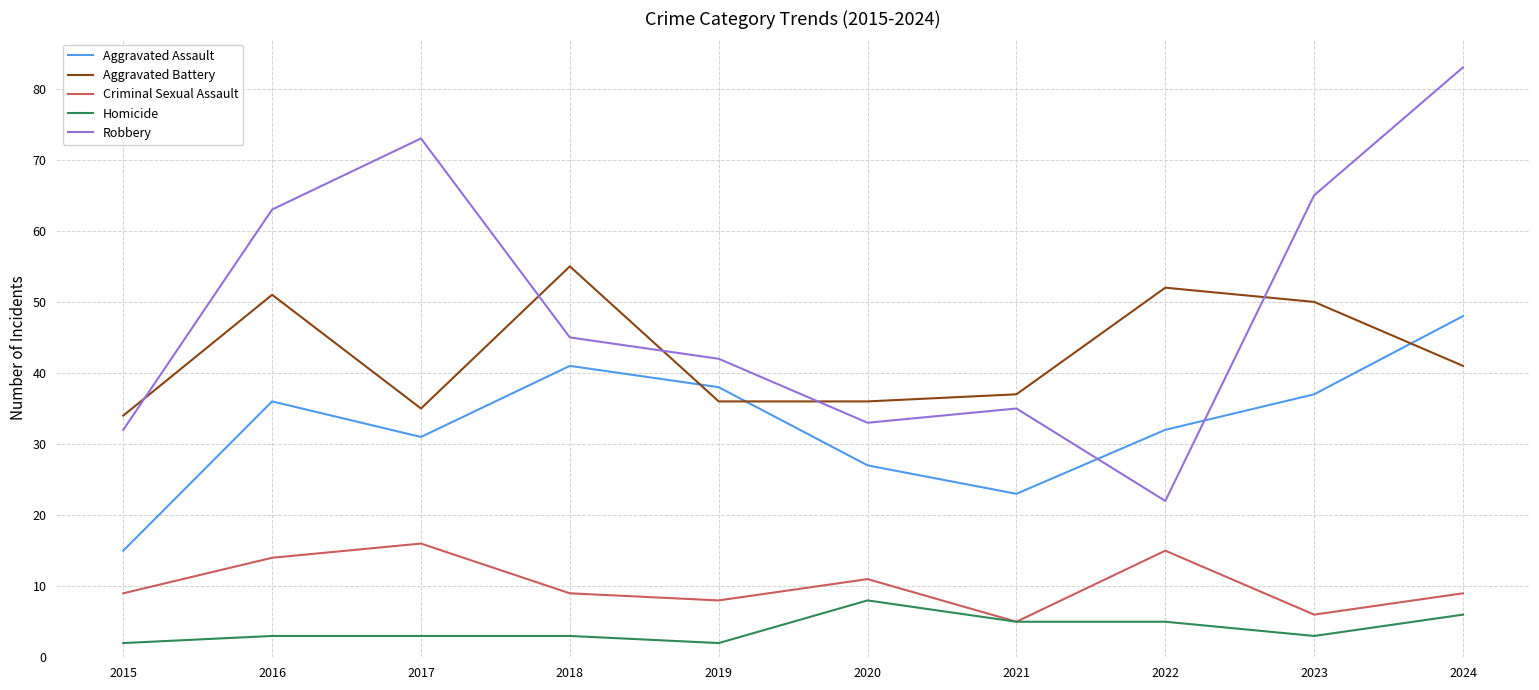

What is the average value of the Robbery series?

49